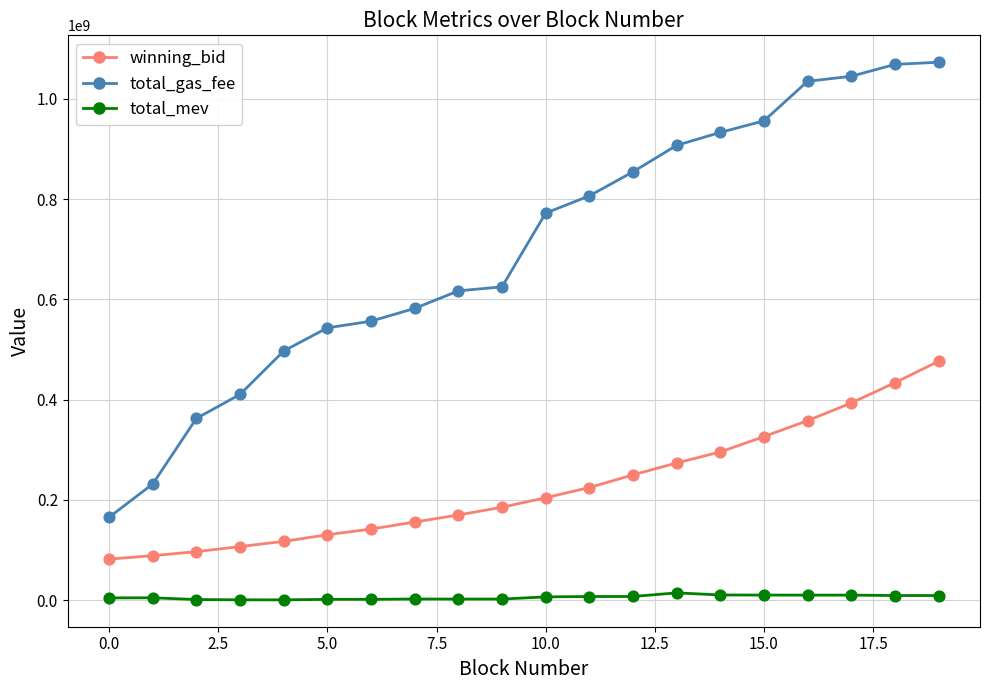

At how many categories does at least one series exceed 942871779?

5